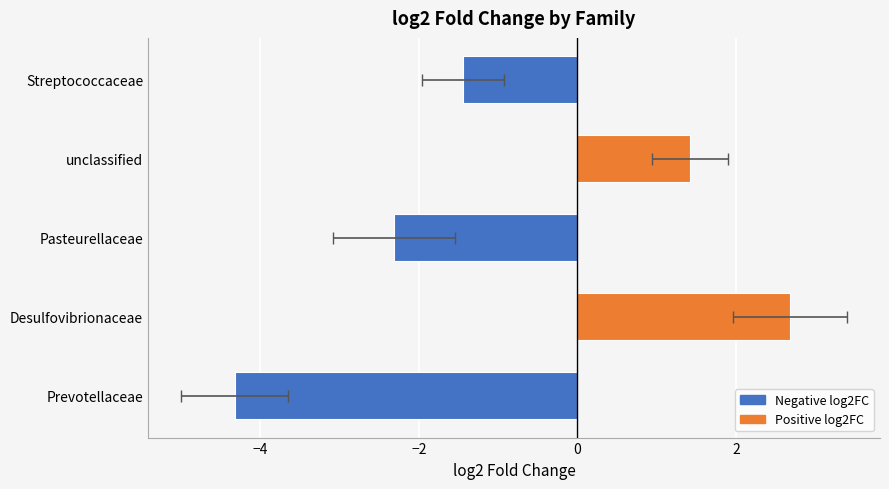

What is the sum of all values?

-4.0